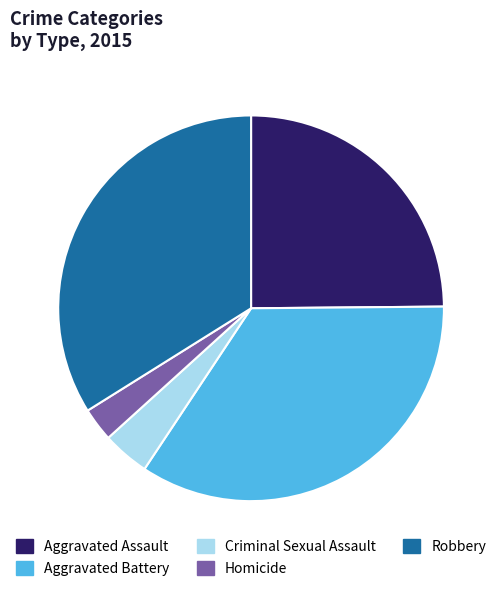

Which has a higher value, Aggravated Assault or Robbery?

Robbery